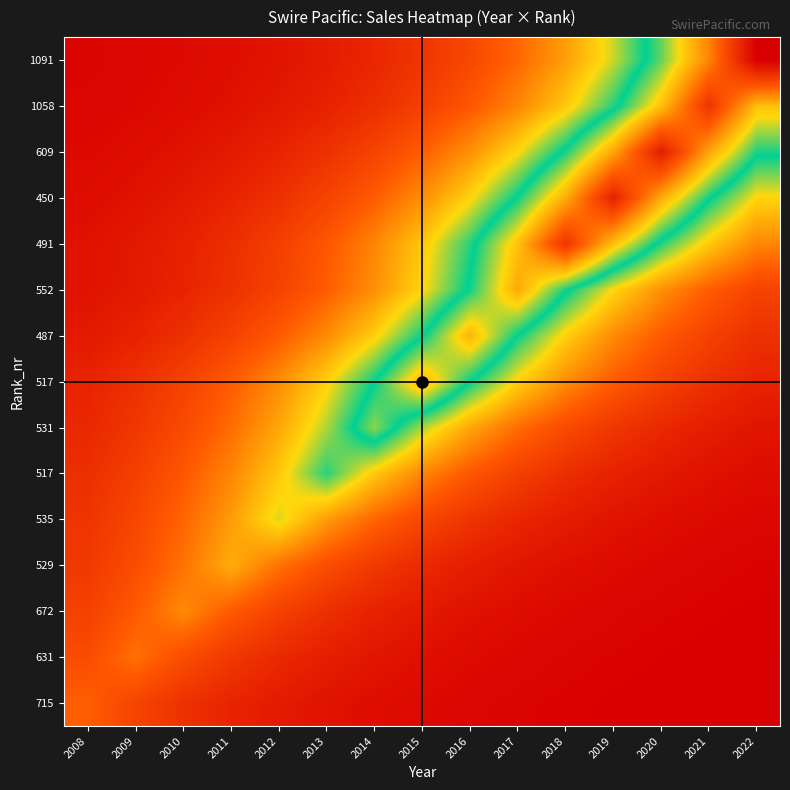

What is the spread (max minus min) of values at 2013?

5110.1